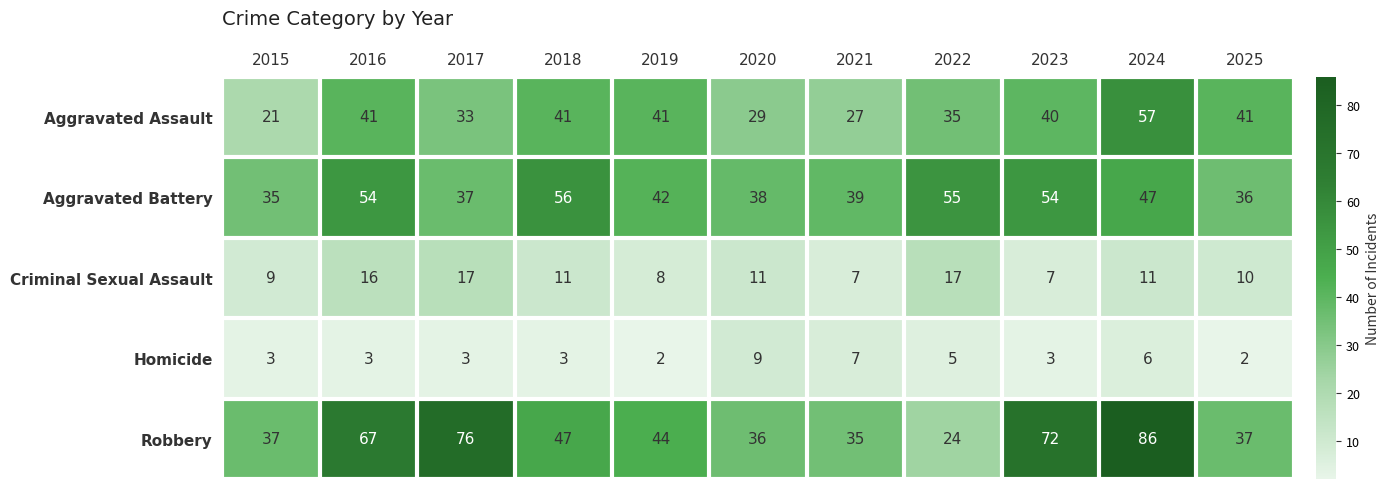

Which series has the largest range (max minus min)?

Robbery